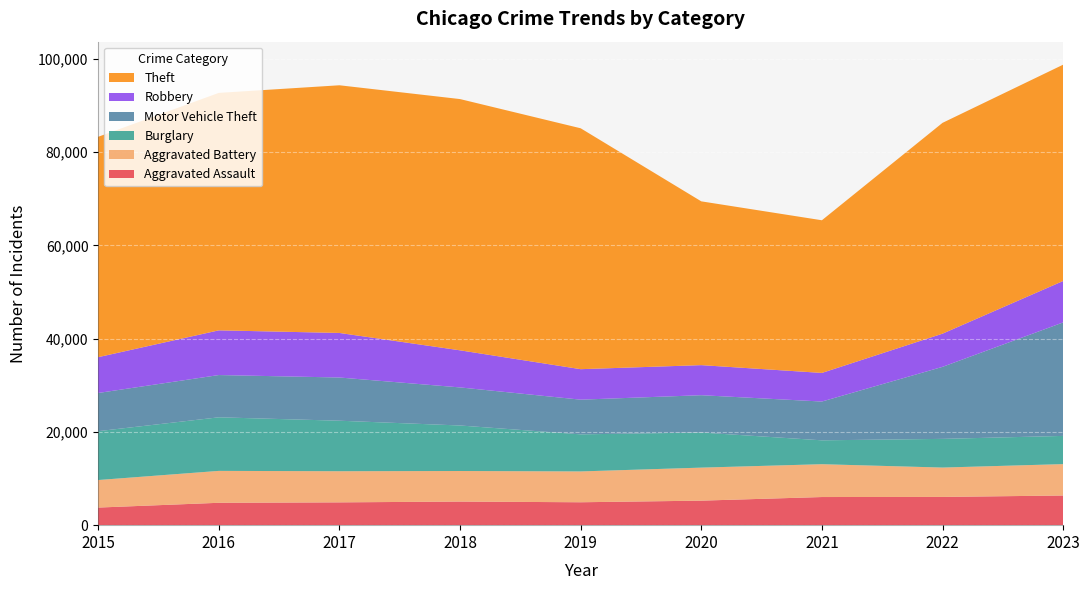

Reading left to right, extract all data points from this chart.

Aggravated Assault: 3775	4800	4892	5063	4914	5260	6034	6059	6361
Aggravated Battery: 5908	6843	6678	6555	6613	7083	7044	6297	6735
Burglary: 10478	11492	10834	9761	7952	7530	5120	6153	6049
Motor Vehicle Theft: 8190	9065	9267	8166	7440	8004	8319	15449	24341
Robbery: 7684	9588	9557	7958	6540	6450	6138	7117	8887
Theft: 47269	50934	53126	53890	51670	35130	32744	45218	46395